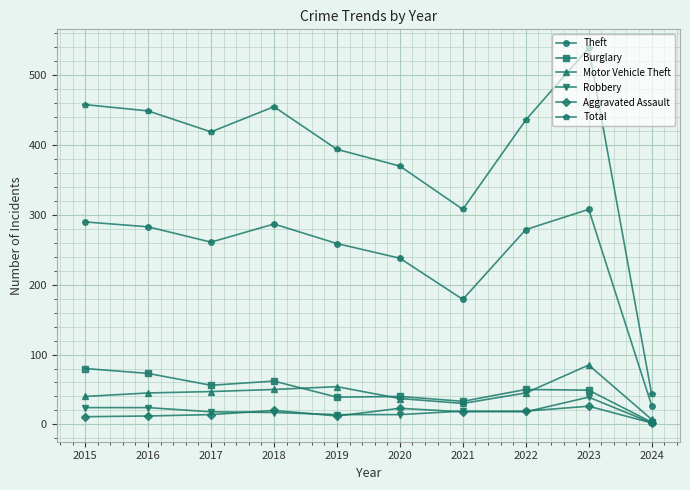

Is this an area chart (filled region under the line)?

No